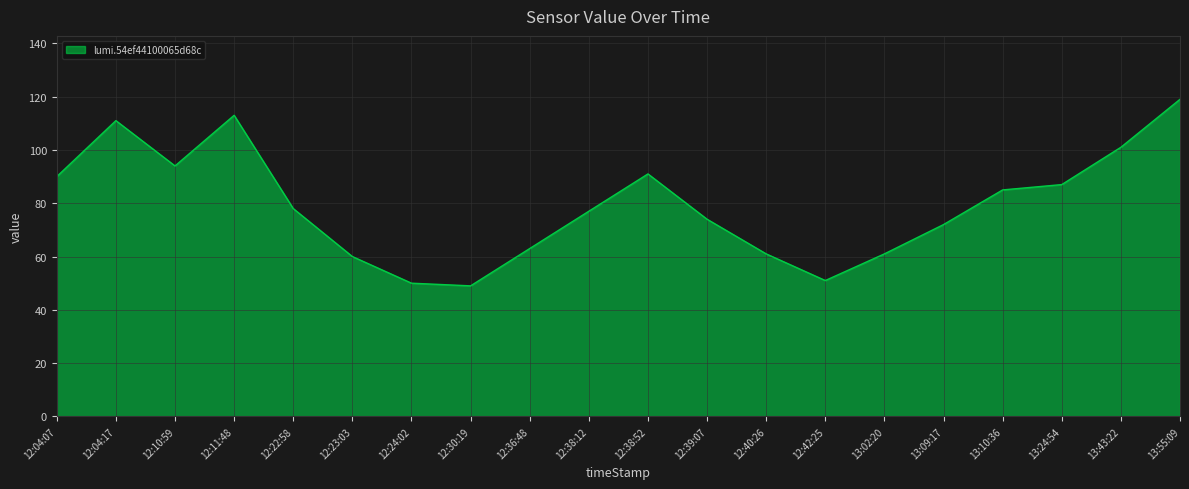

How many lines are shown in the chart?

1